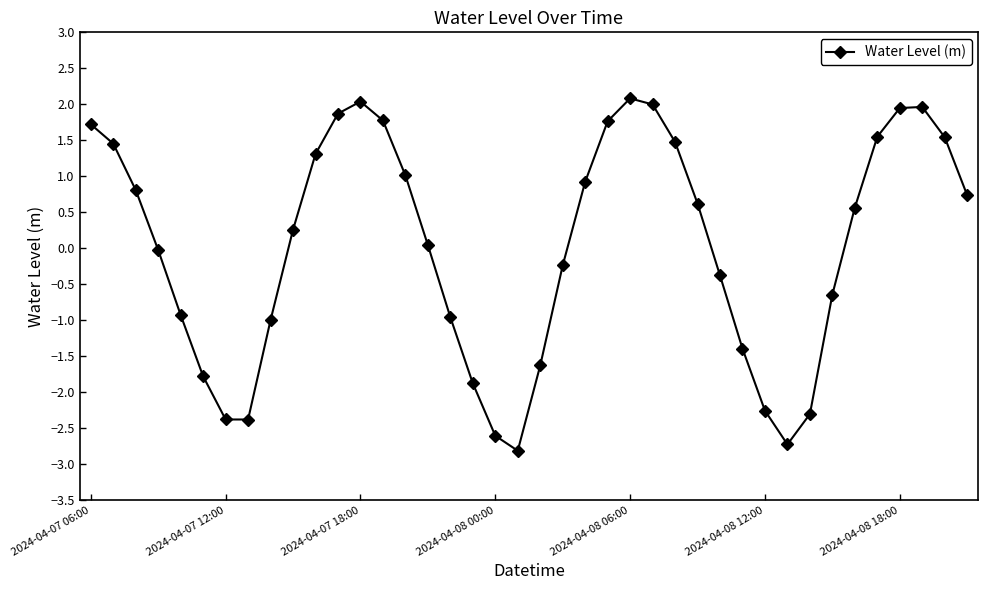

What is the value of the 12th point from the left?

1.9